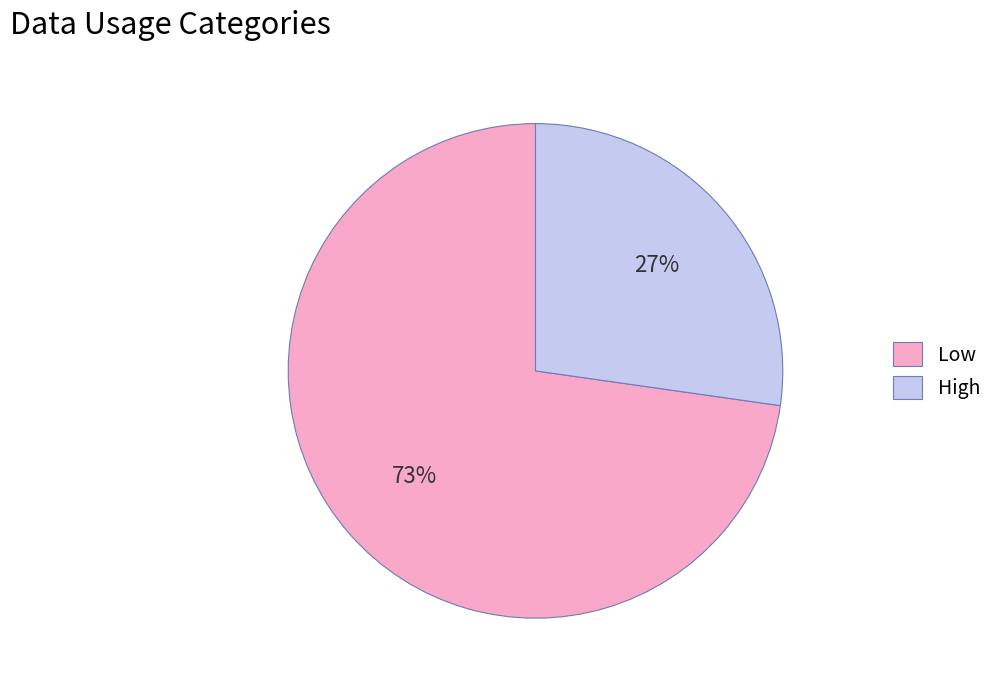

To the nearest percent, what portion does Low represent?

73%